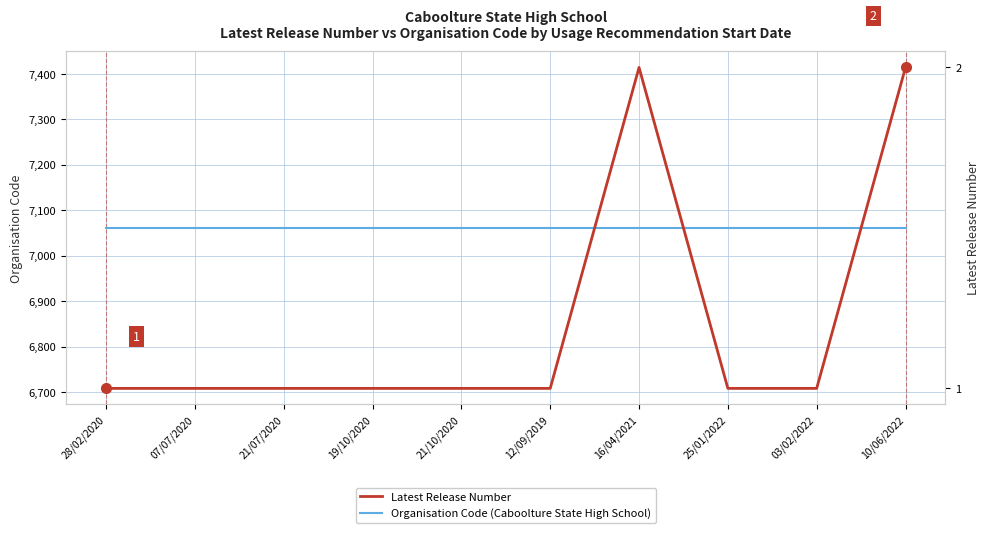

How many lines are shown in the chart?

2